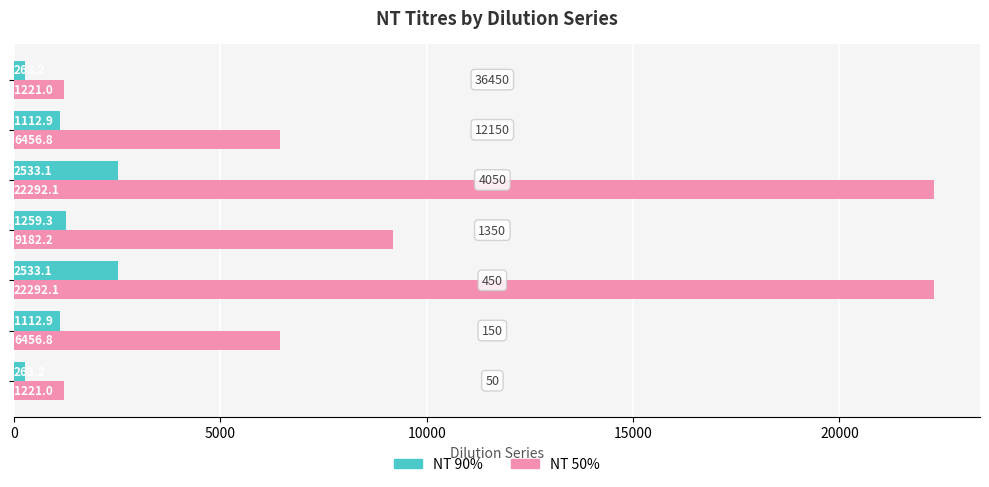

List the series in order of their peak value, lowest first.

NT 90%, NT 50%